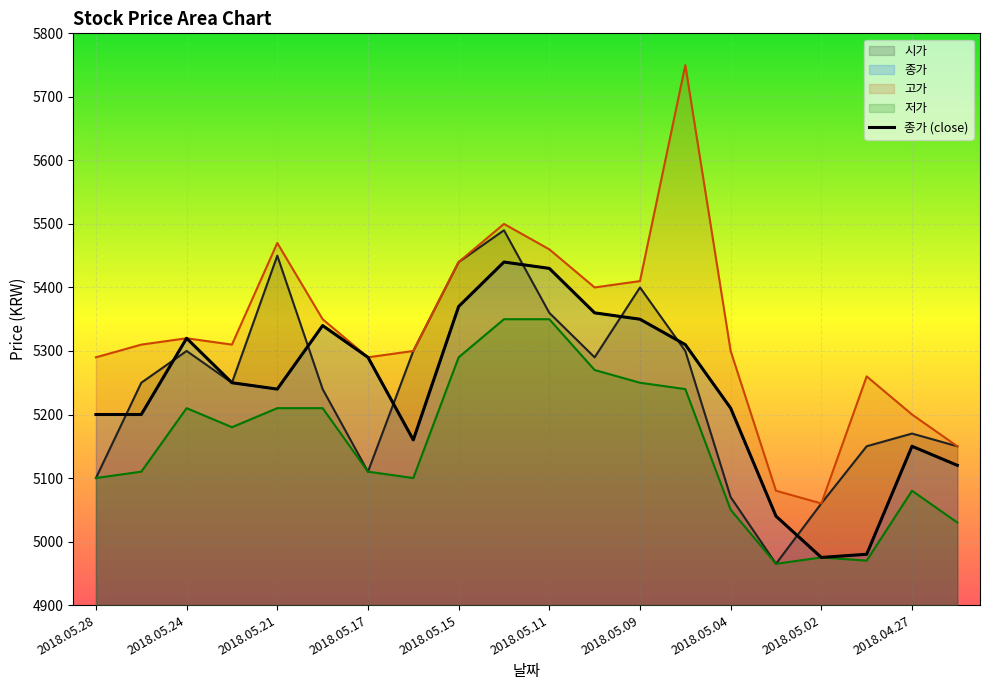

What is the difference between the highest and lowest values at 2018.05.25?

200